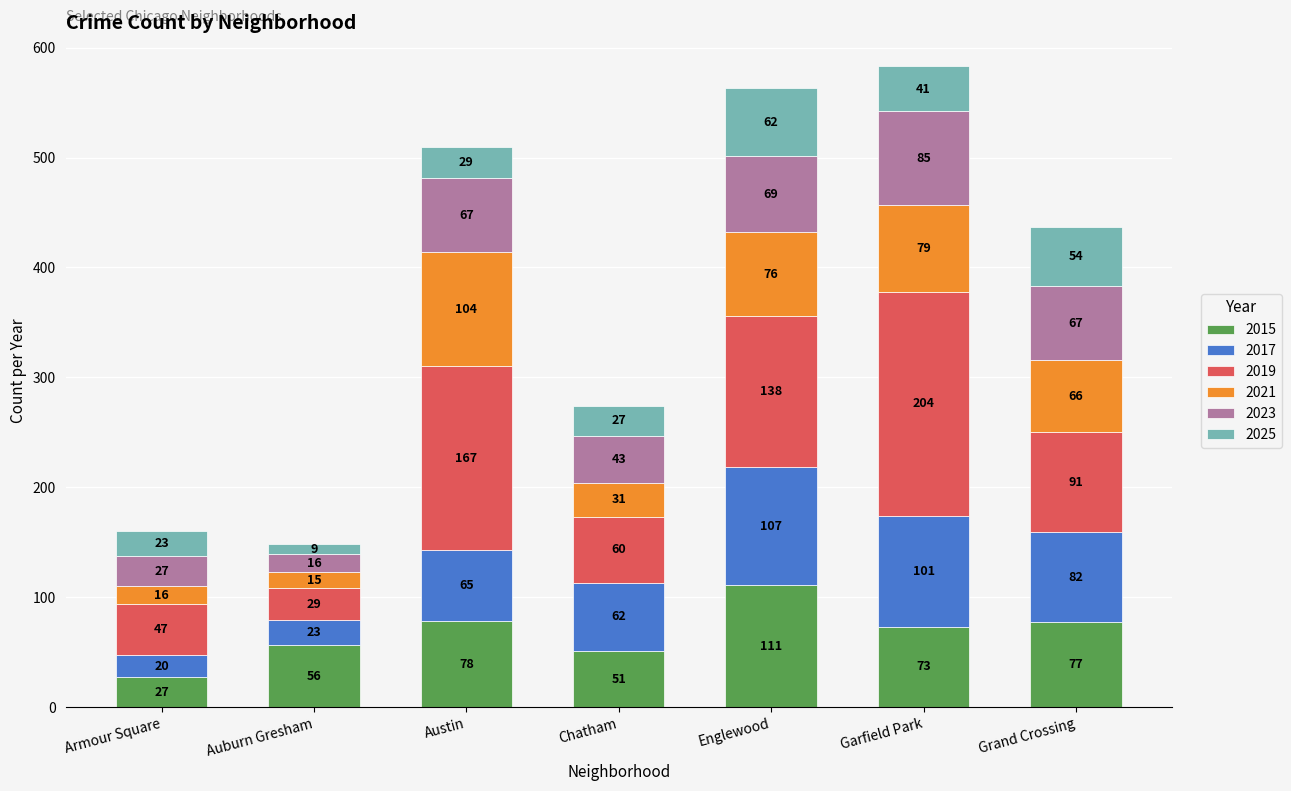

What is the minimum value for 2015?

27